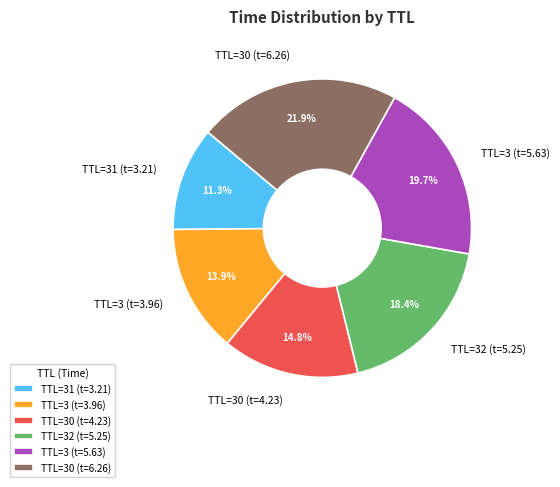

Is there a majority slice in this chart?

No